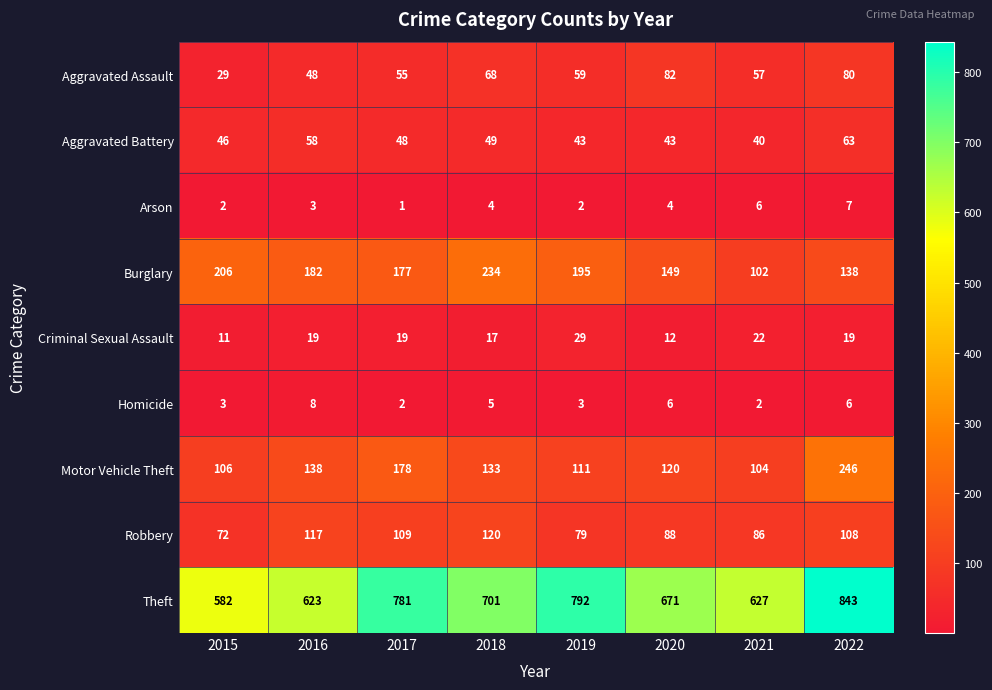

Which series has the widest spread of values?

Theft